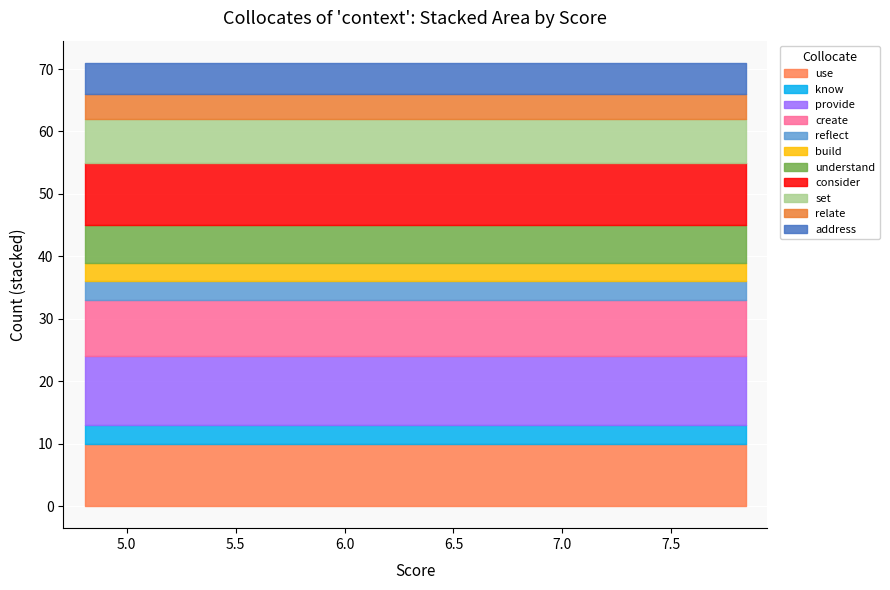

What is the label of the 11th point from the left?

use